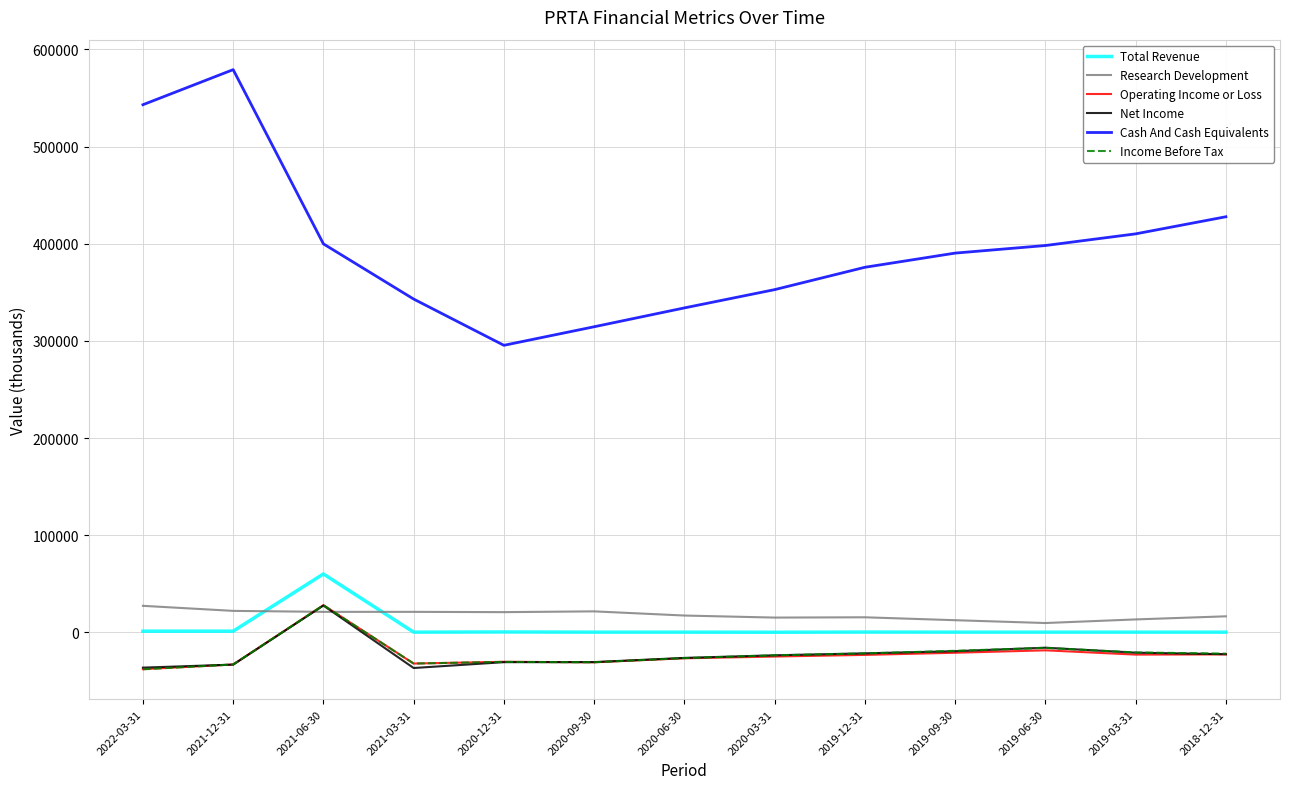

What are all the series names shown in the legend?

Total Revenue, Research Development, Operating Income or Loss, Net Income, Cash And Cash Equivalents, Income Before Tax